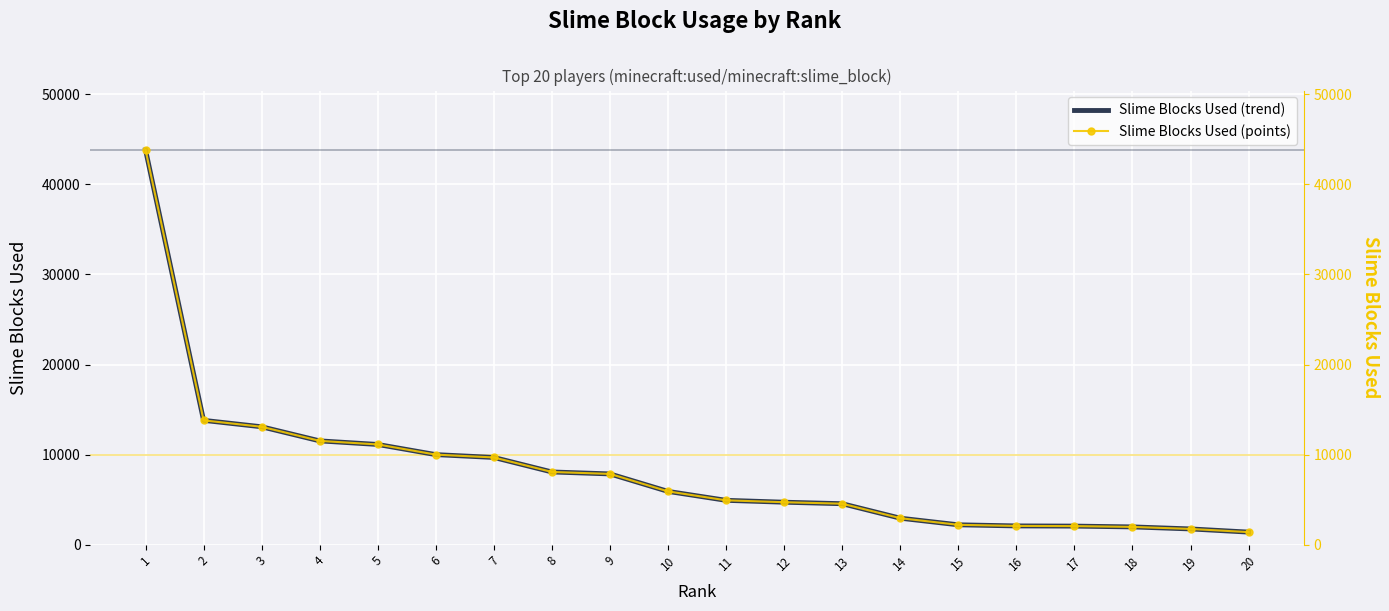

What is the value of the Slime Blocks Used point at the 9th from the left?

7851